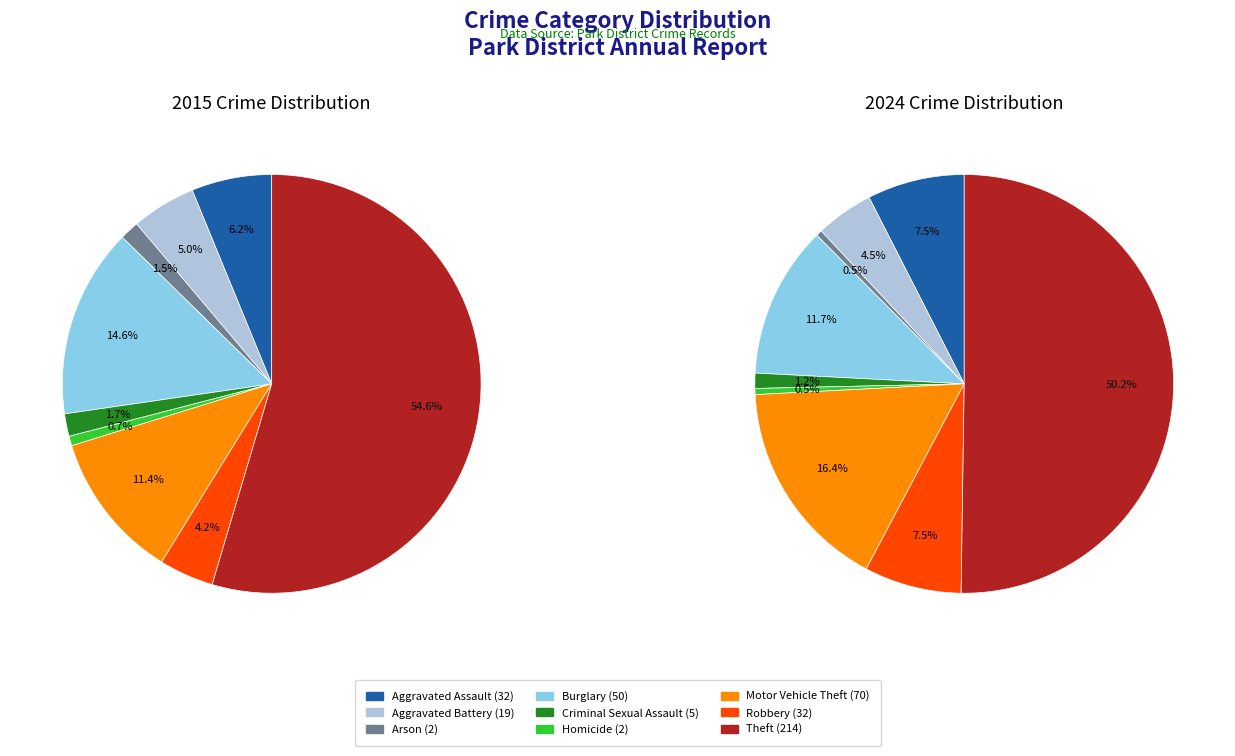

Count the number of slices in the pie.

9